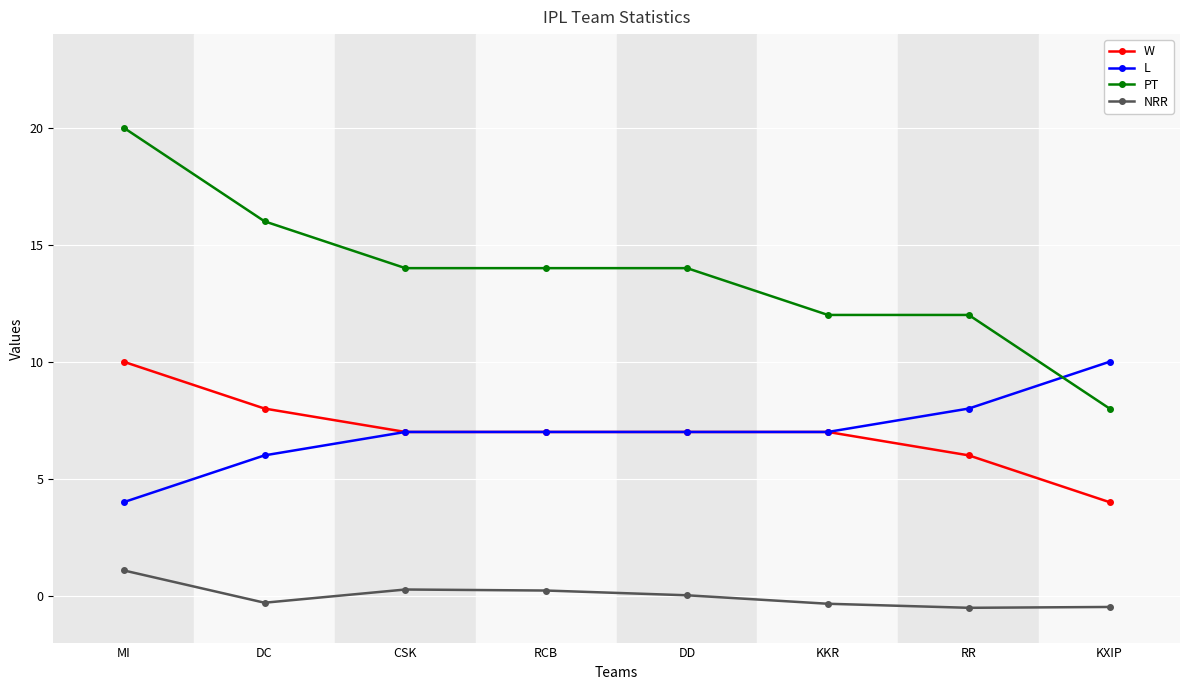

True or false: W and NRR intersect in this chart.

False